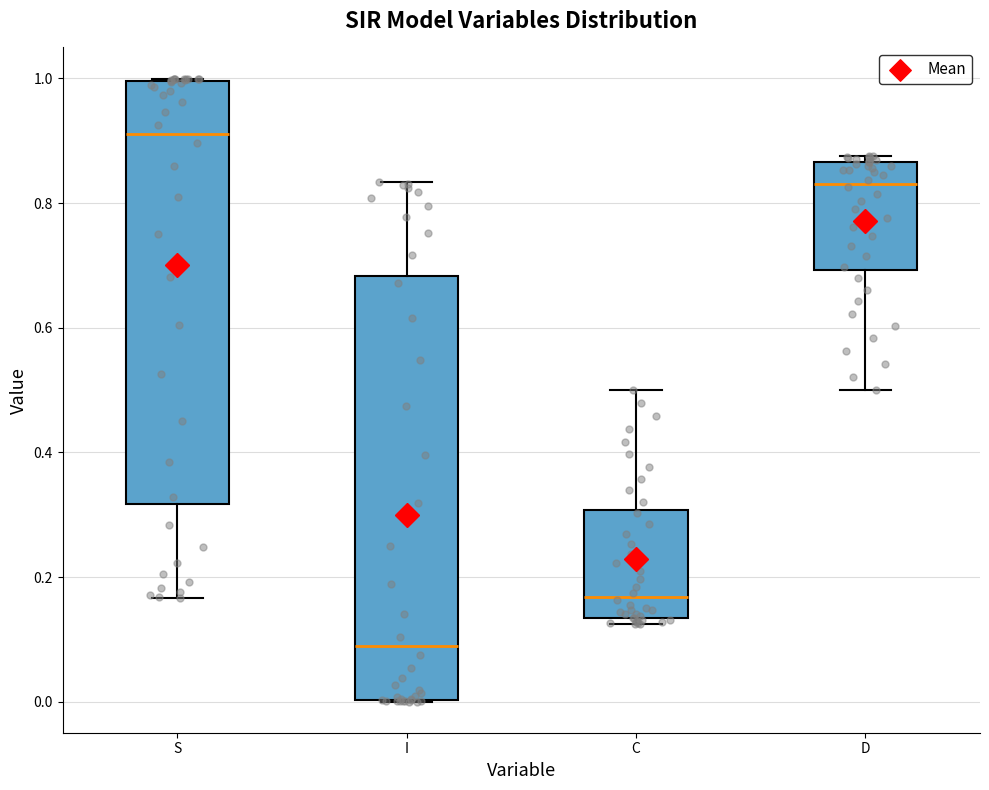

Where is the upper edge of the box for D on the y-axis? The values are not printed on the chart, so give them approximately, as read against the axis.

0.86